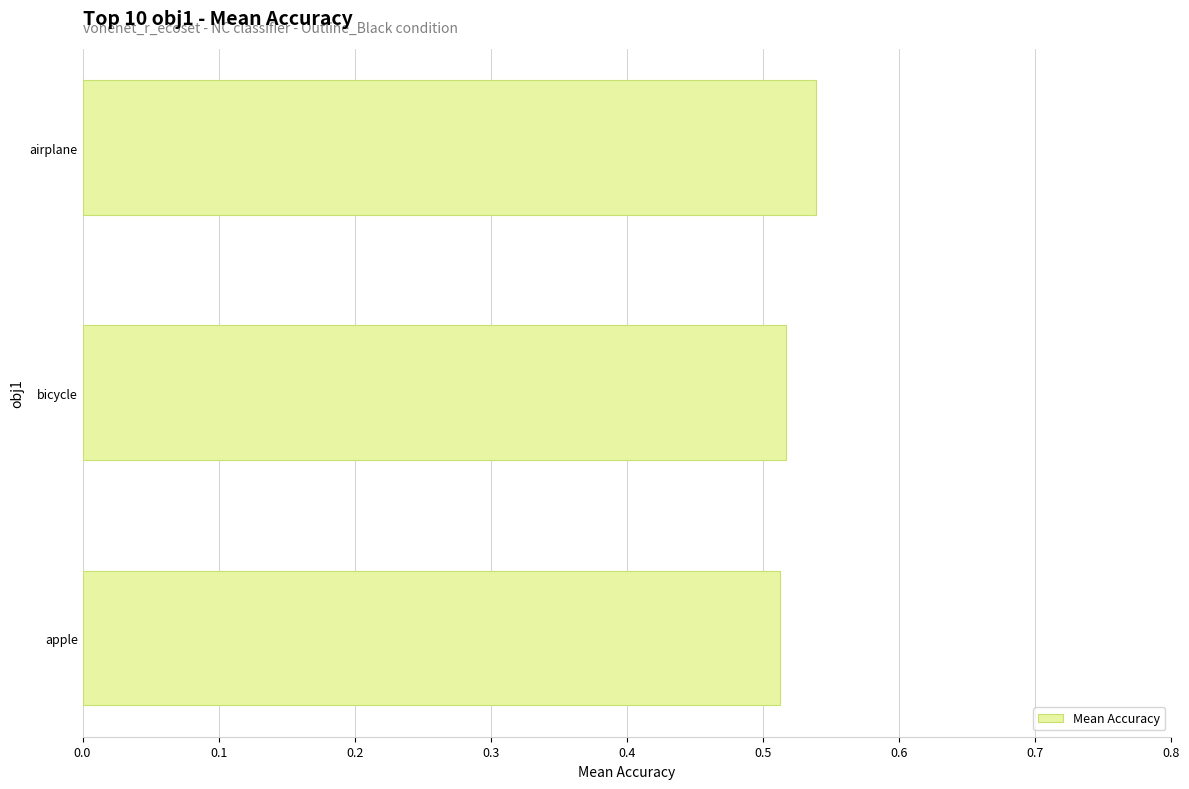

What is the sum of the values at apple and airplane?

1.1